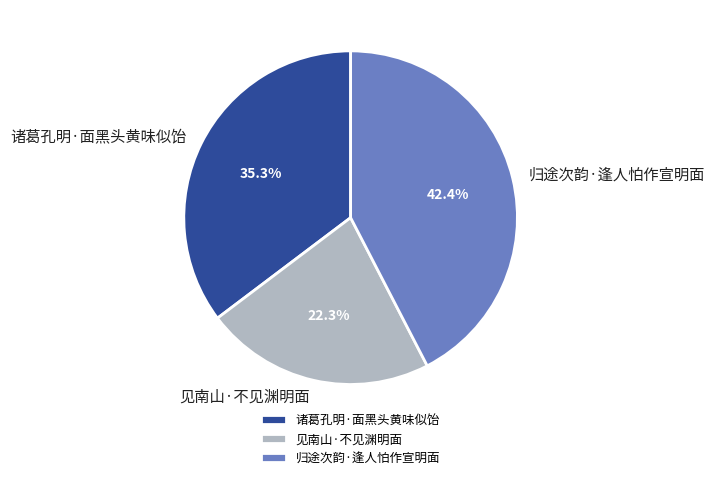

Combined, do 见南山·不见渊明面 and 归途次韵·逢人怕作宣明面 account for over 50%?

Yes